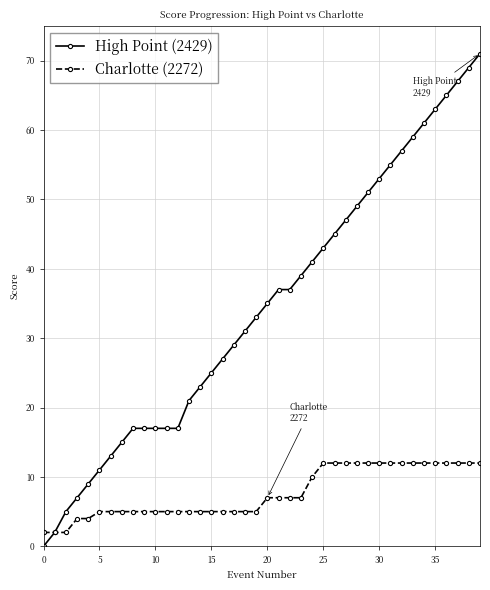

Rank the series by their maximum value, from lowest to highest.

Charlotte (2272), High Point (2429)